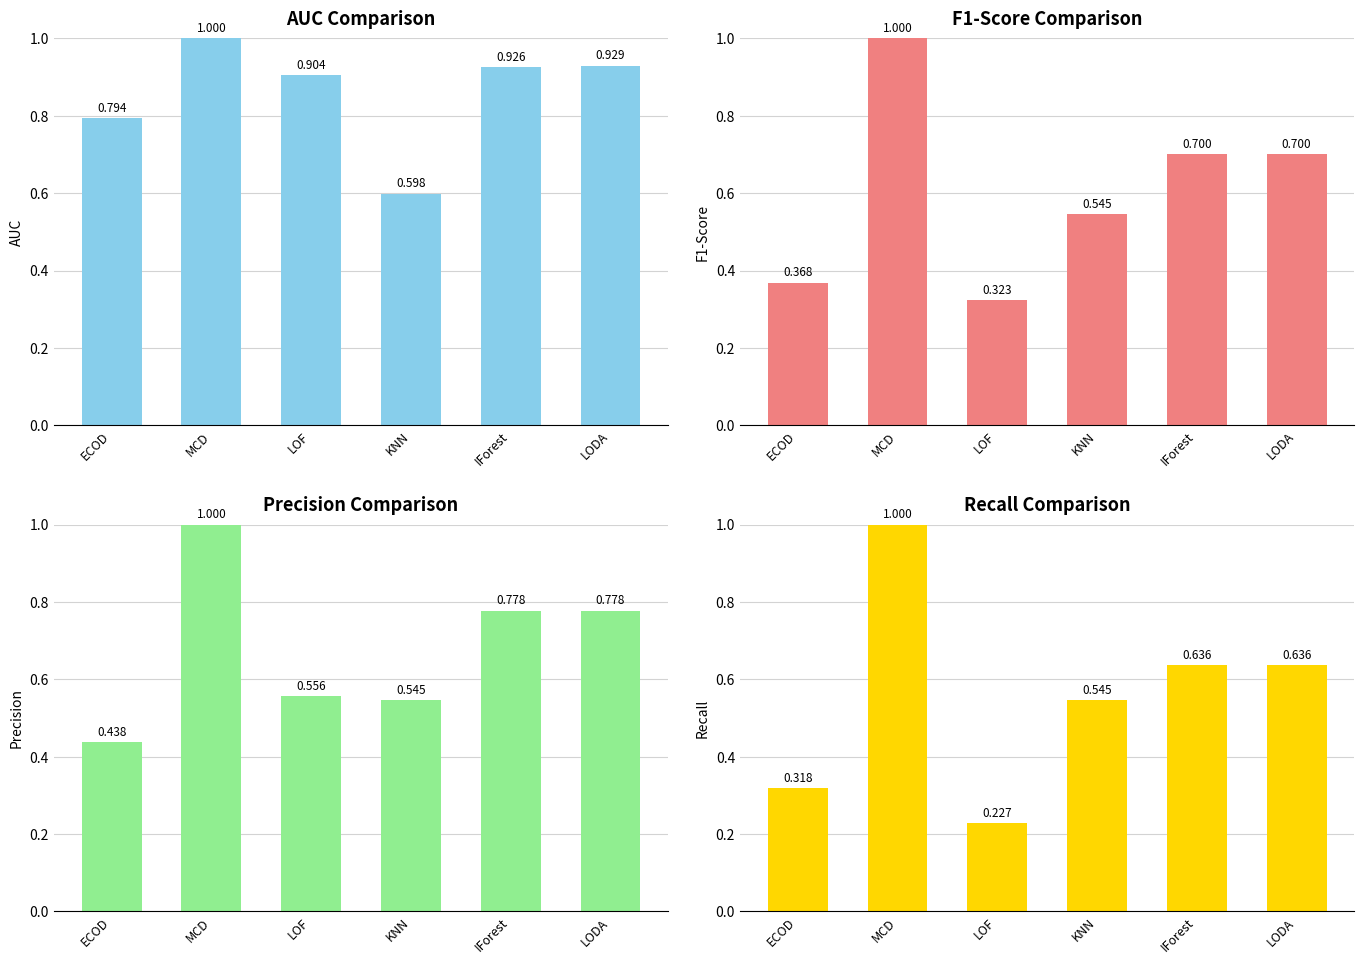

At how many categories does at least one series exceed 0?

6